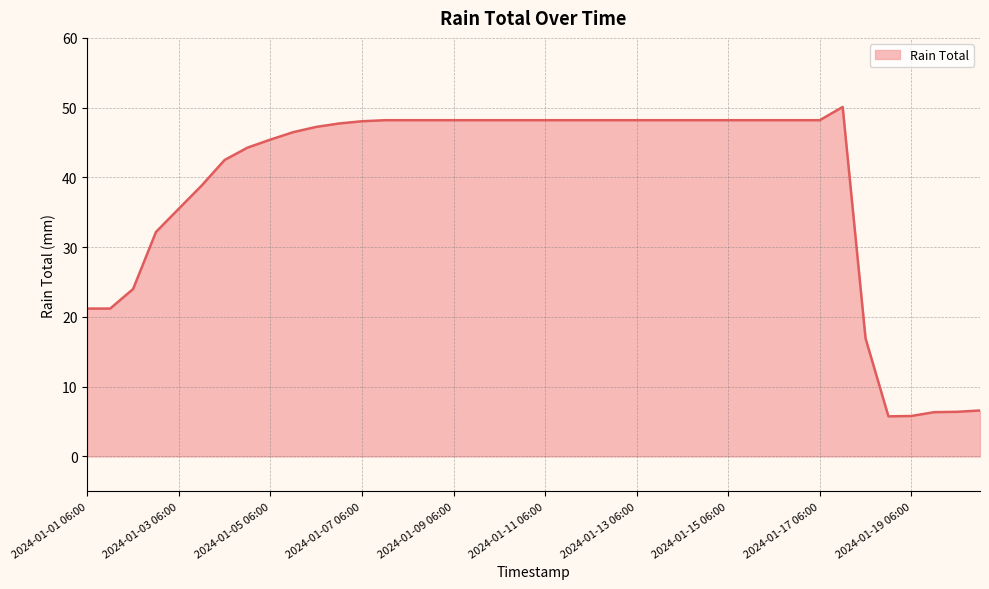

What is the average value?

38.9